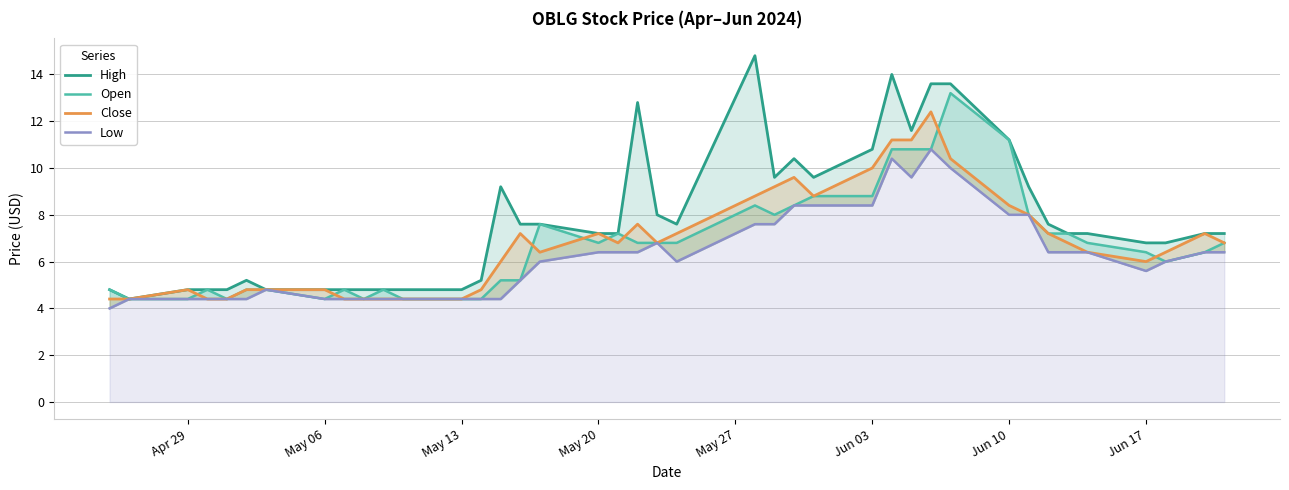

Is it true that Open equals 6.0 at May 27?

False